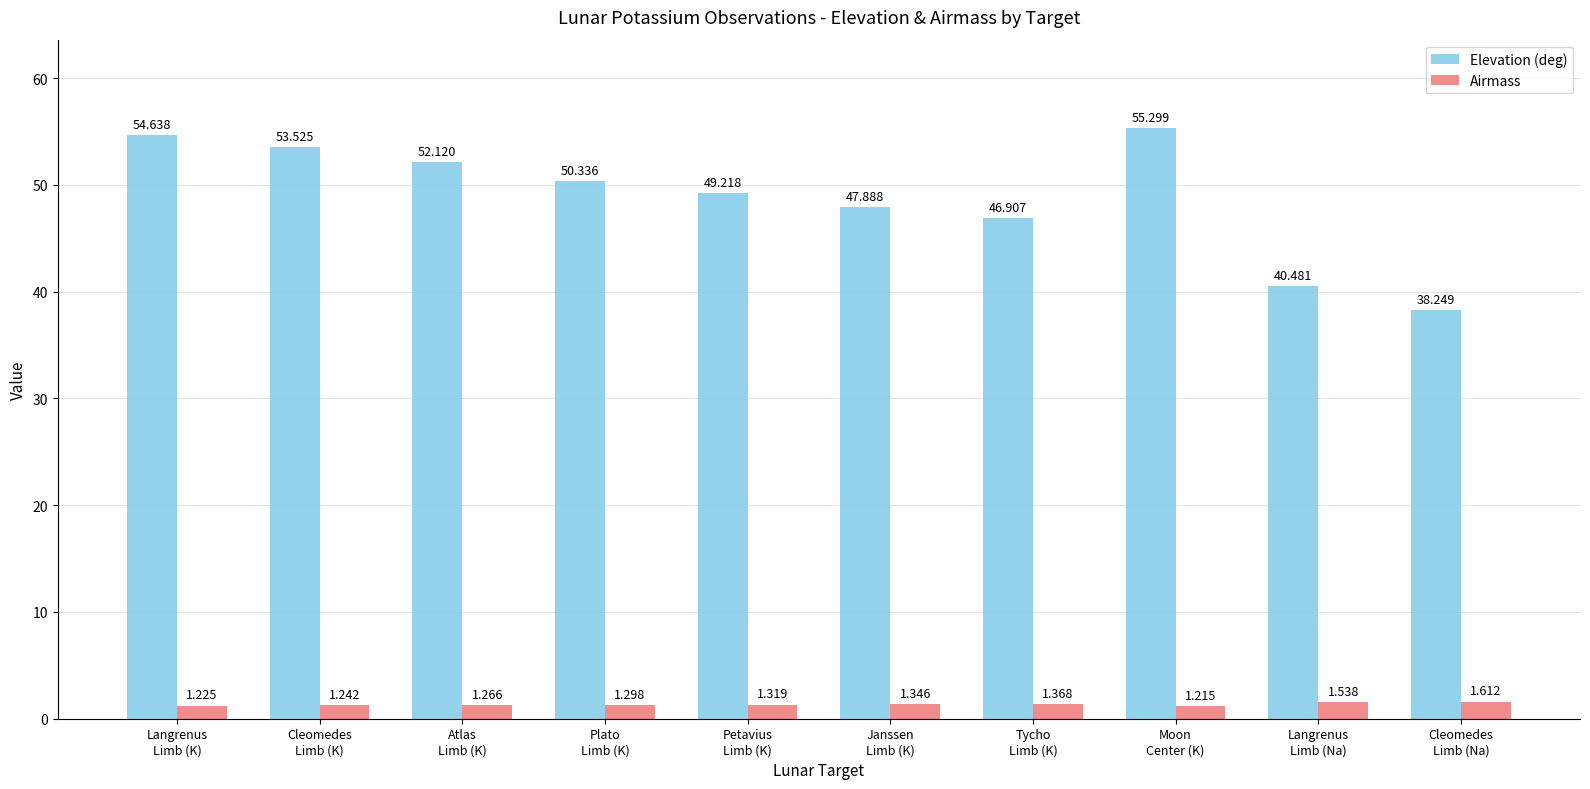

Rank the categories by Airmass value from highest to lowest.

Cleomedes
Limb (Na), Langrenus
Limb (Na), Tycho
Limb (K), Janssen
Limb (K), Petavius
Limb (K), Plato
Limb (K), Atlas
Limb (K), Cleomedes
Limb (K), Langrenus
Limb (K), Moon
Center (K)